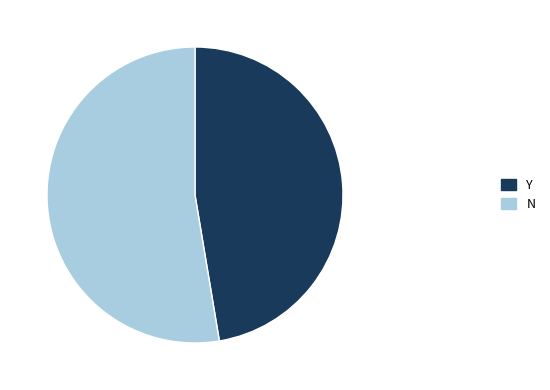

What is the largest slice in the pie chart?

N